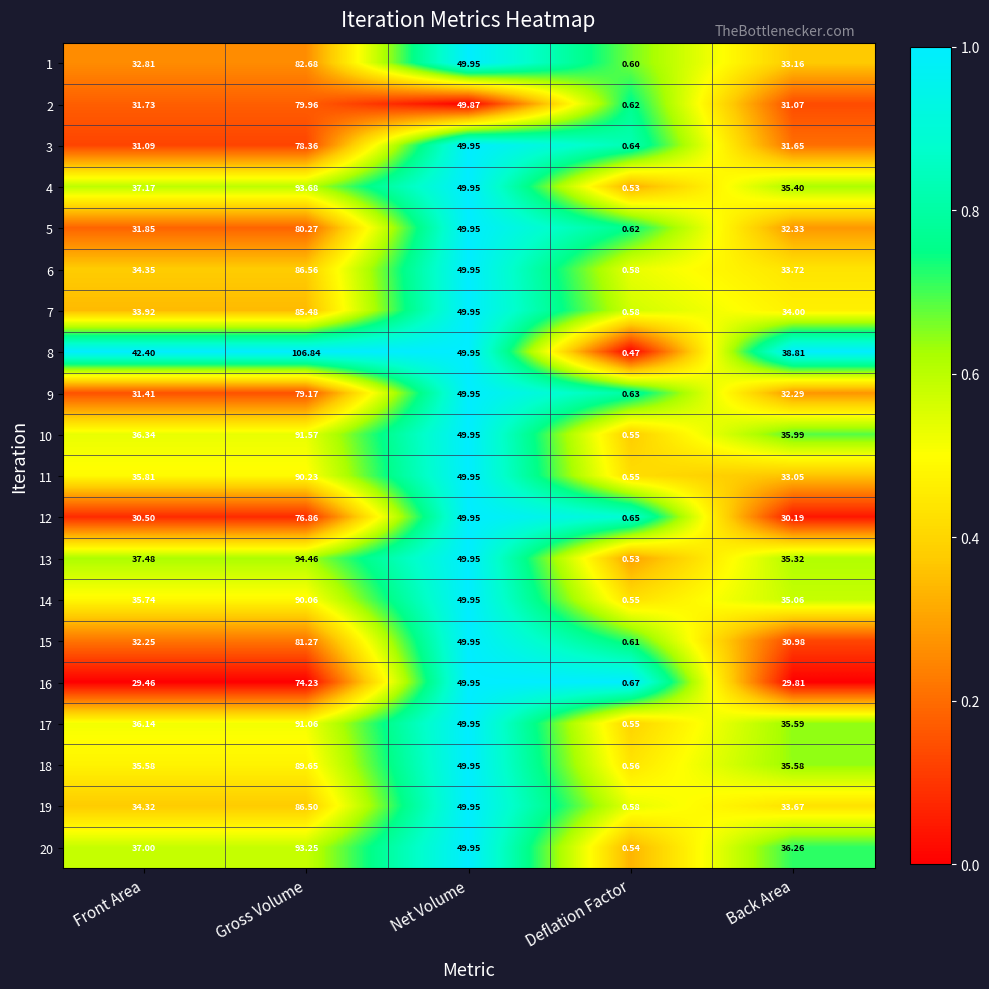

Rank the categories by 19 value from lowest to highest.

Deflation Factor, Back Area, Front Area, Net Volume, Gross Volume